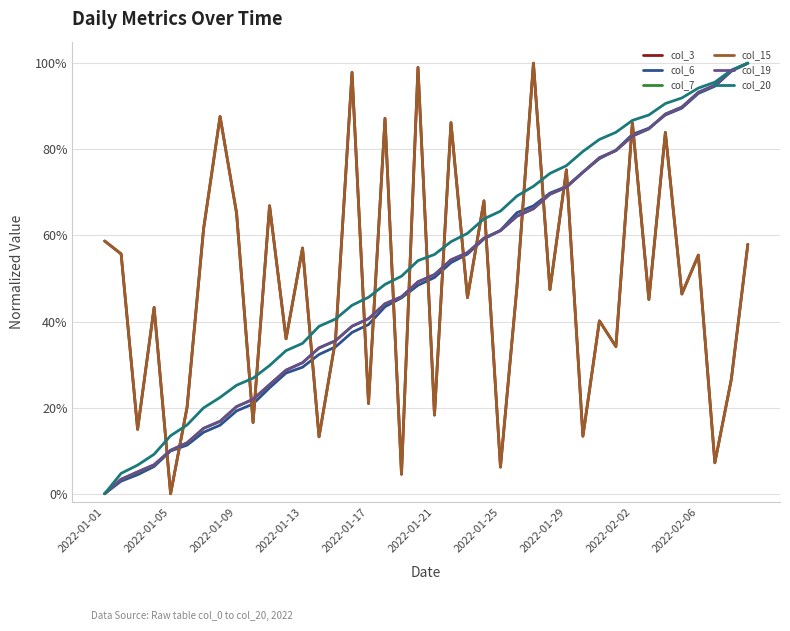

Is this an area chart (filled region under the line)?

No